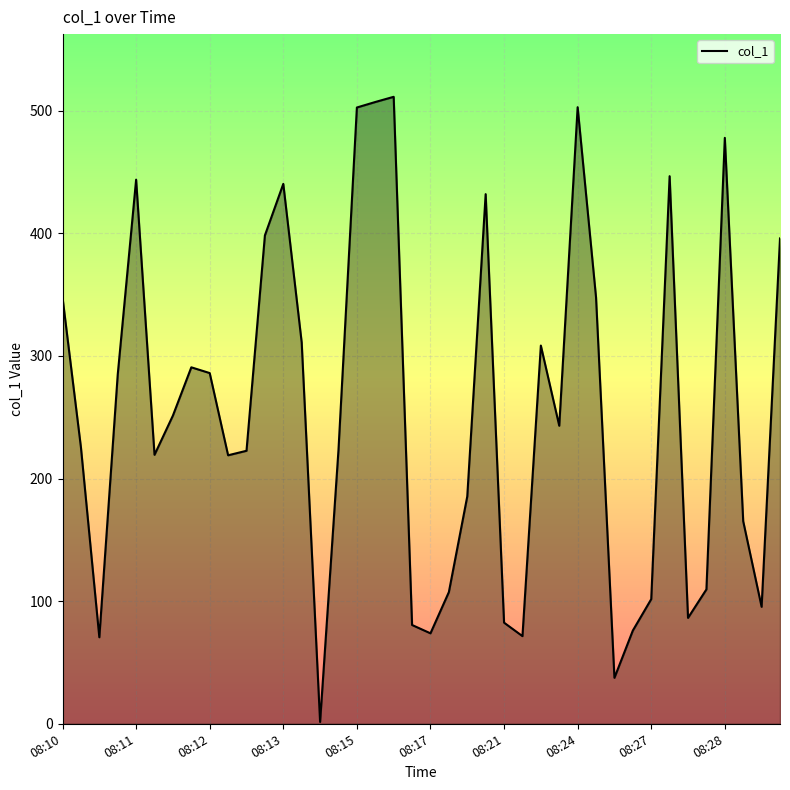

What is the difference between the maximum and minimum values?

509.8